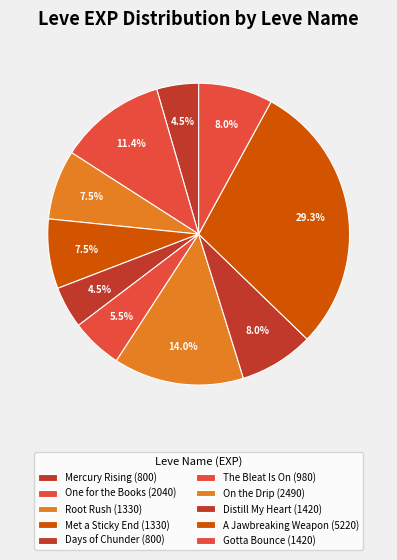

Count the number of slices in the pie.

10